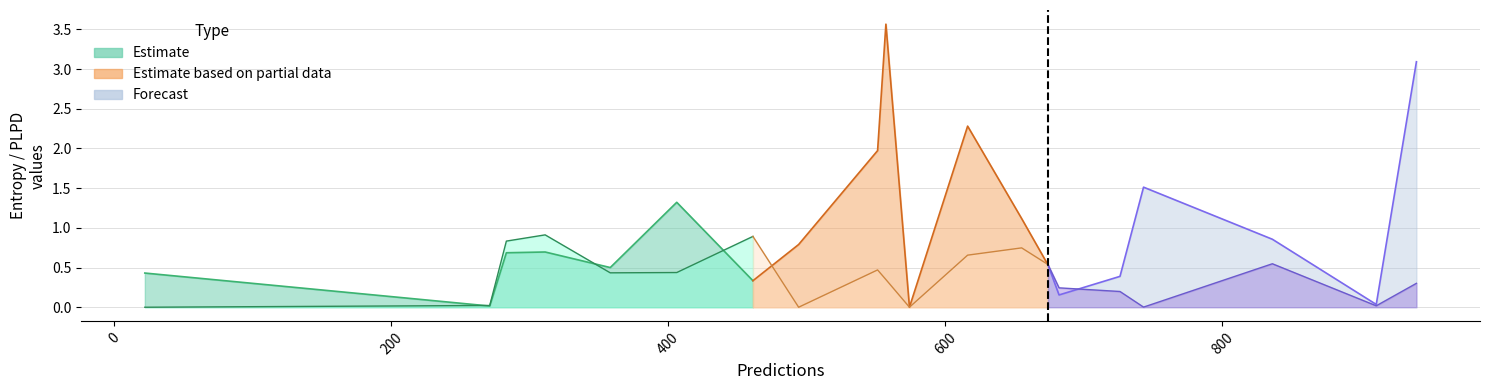

How many lines are shown in the chart?

2